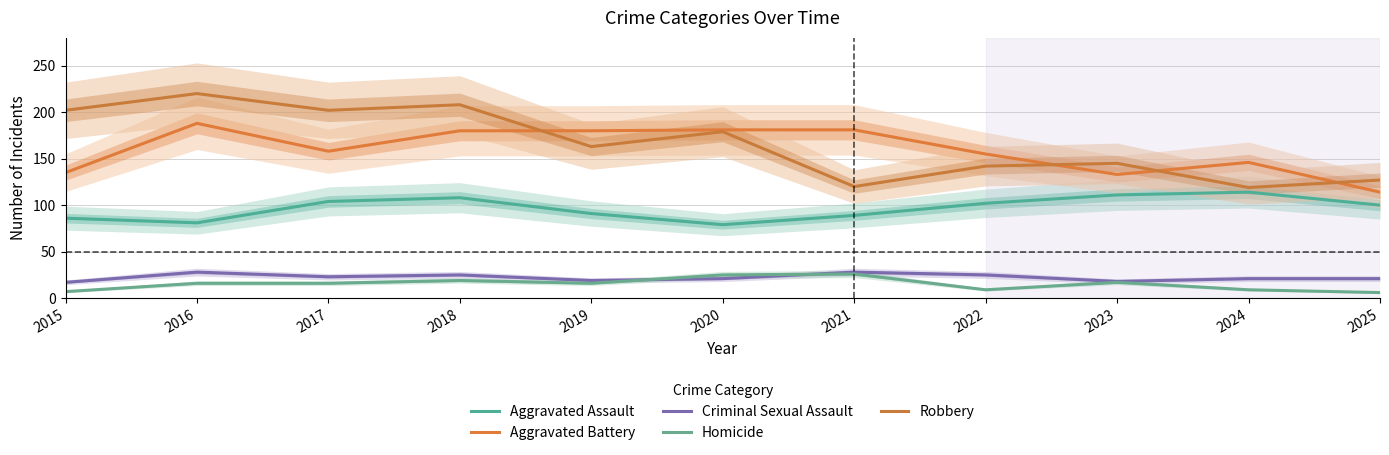

Which series has the largest total across all categories?

Robbery